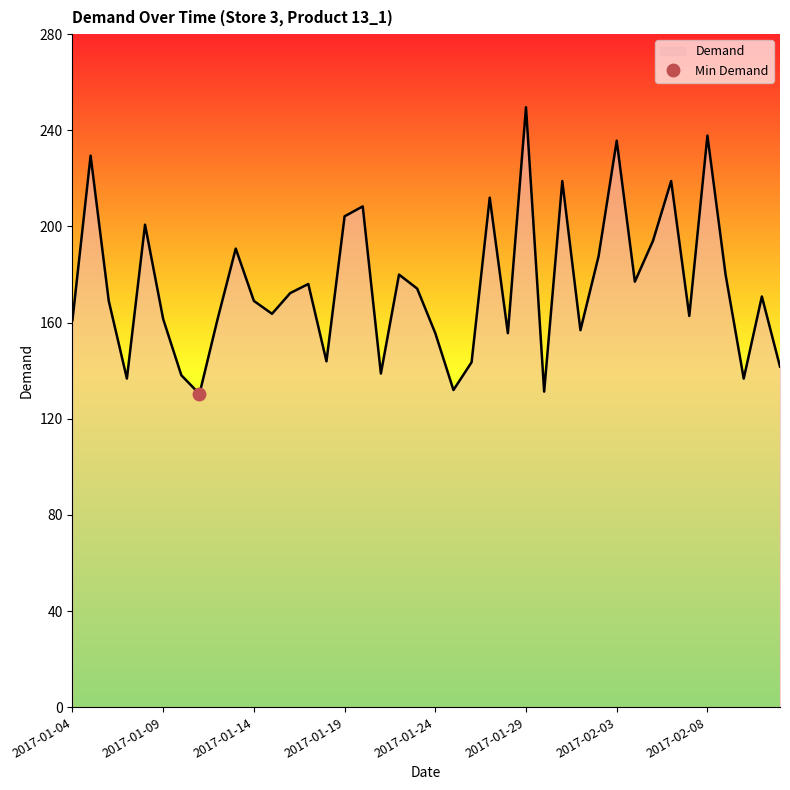

Reading left to right, transcribe all the data shown in this chart.

161.0	229.5	169.0	136.7	200.7	161.5	138.1	130.3	161.5	190.8	169.0	163.7	172.3	176.1	143.9	204.2	208.4	138.8	180.0	174.1	155.6	131.9	143.5	212.0	155.6	249.6	131.3	218.9	156.8	187.6	235.7	177.0	194.0	218.9	162.8	237.8	180.0	136.7	170.9	141.7